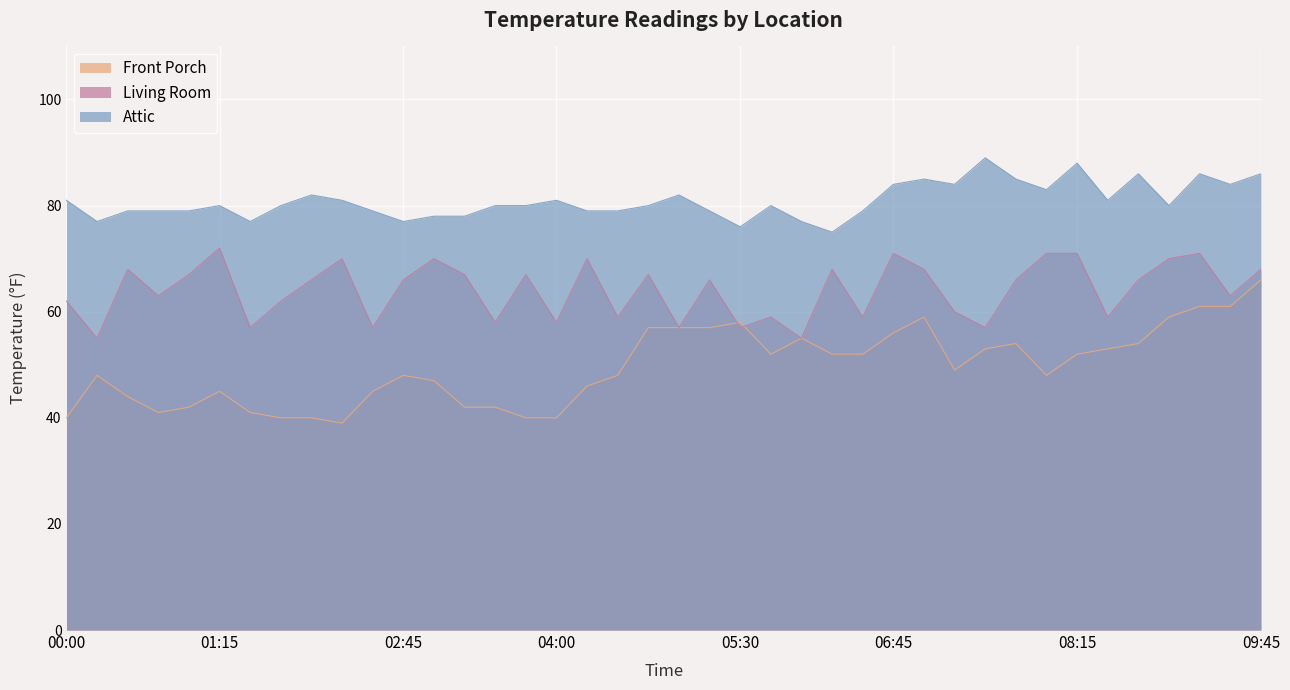

How many lines are shown in the chart?

3